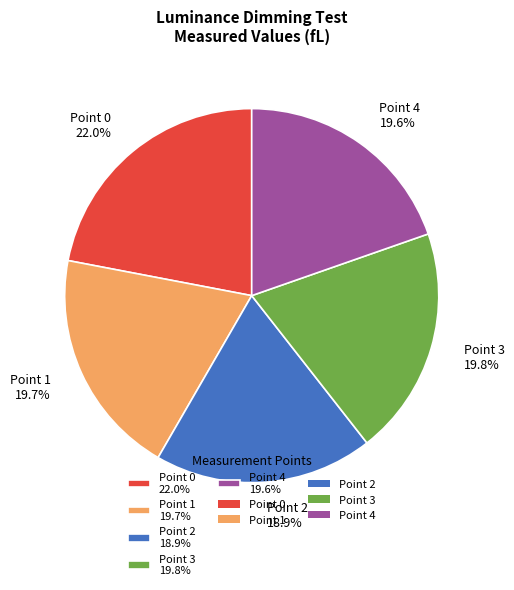

Is it true that Point 2 is 19% of the pie?

True